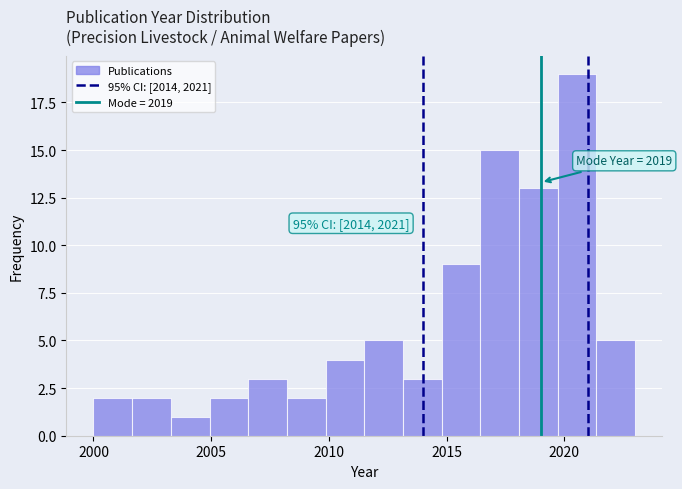

Around what value on the x-axis is the tallest bar? Give the approximate position of its centre, as read against the axis.

2020.5